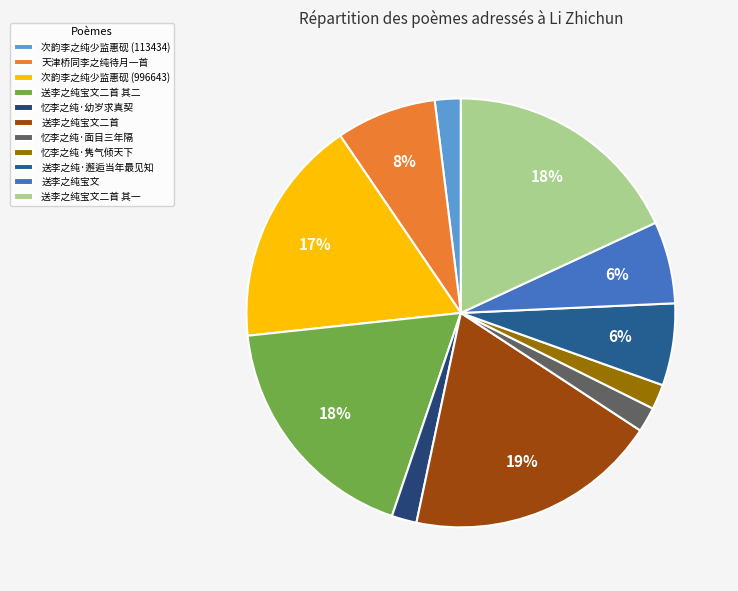

The 忆李之纯·面目三年隔 slice represents 15% of the pie. True or false?

False